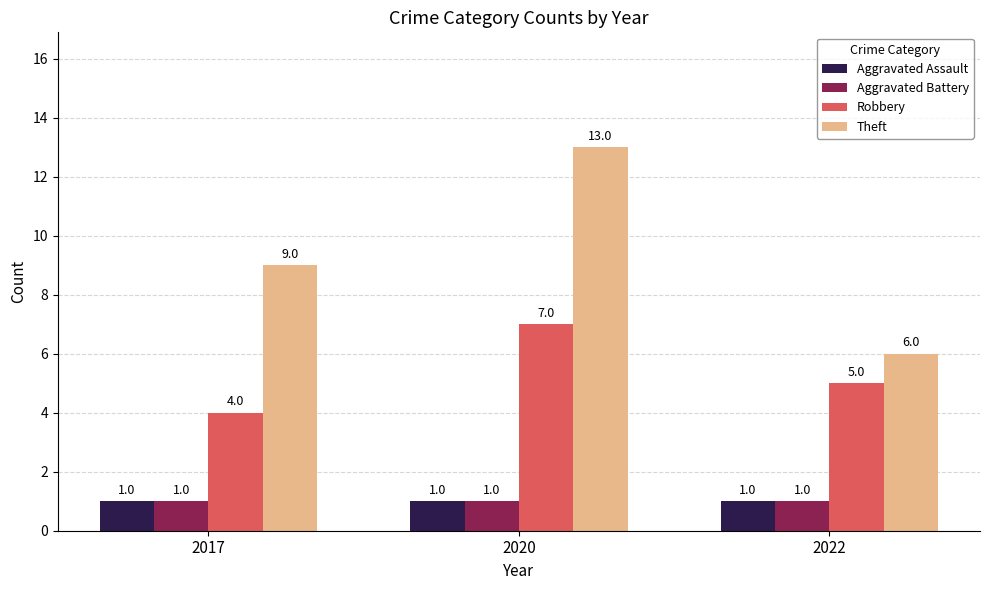

Does the chart contain any negative values?

No